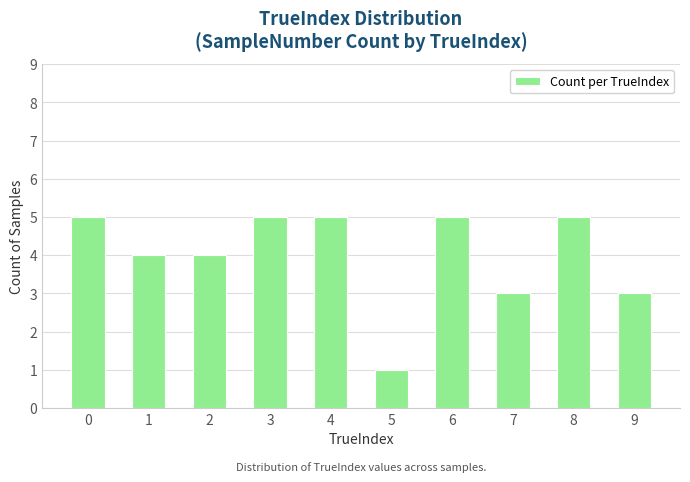

What is the change in value from 8 to 9?

-2